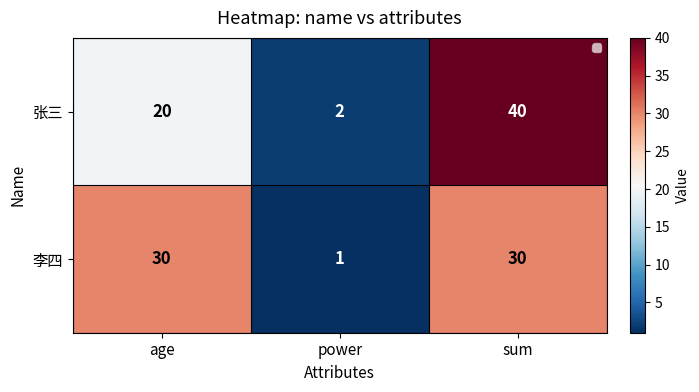

Rank the series at age from lowest to highest value.

张三, 李四